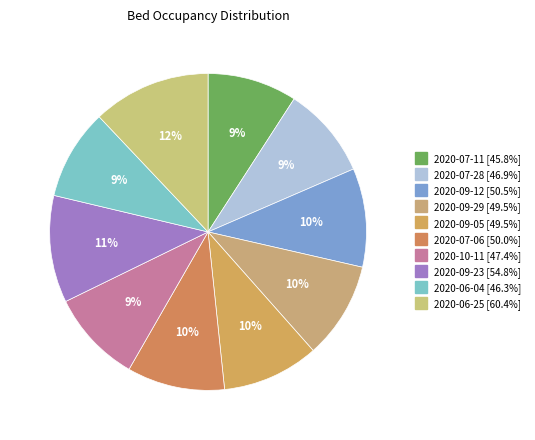

How many slices are in this pie chart?

10